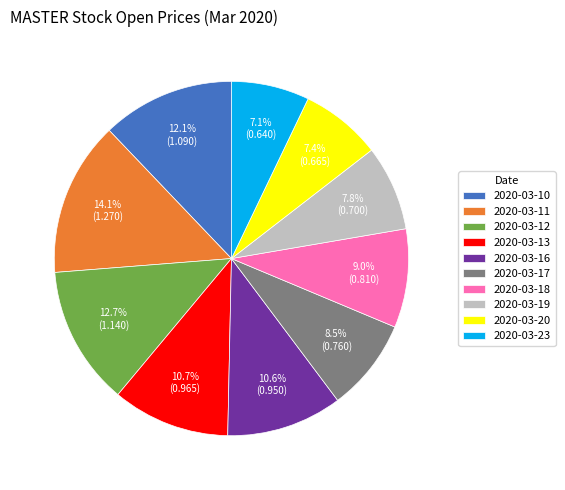

Between 2020-03-23 and 2020-03-11, which is larger?

2020-03-11